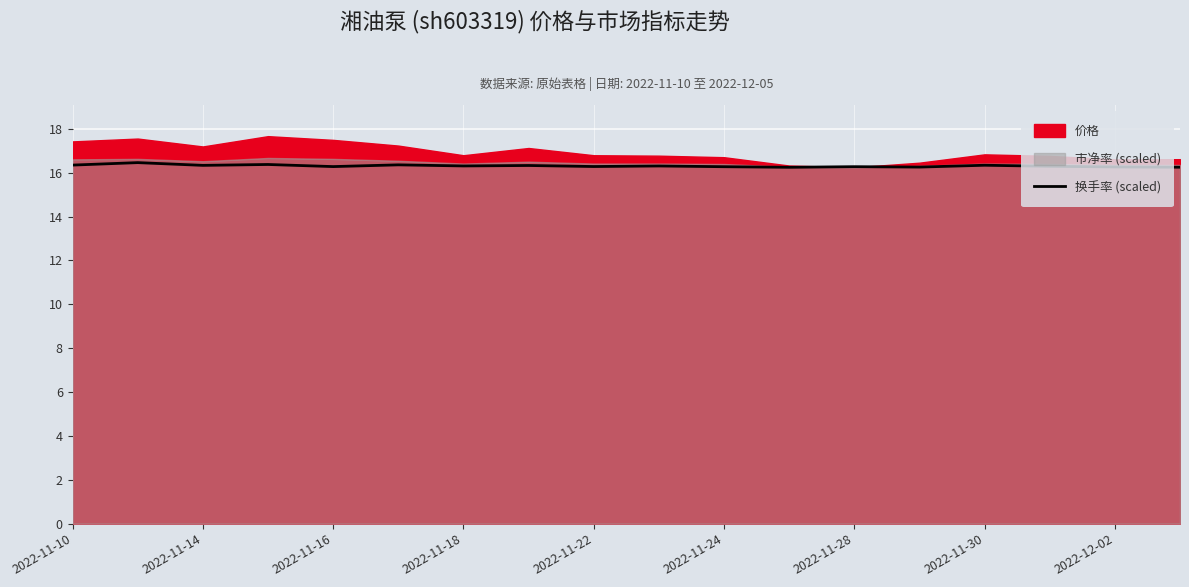

What is the maximum value for 换手率 (scaled)?

16.5